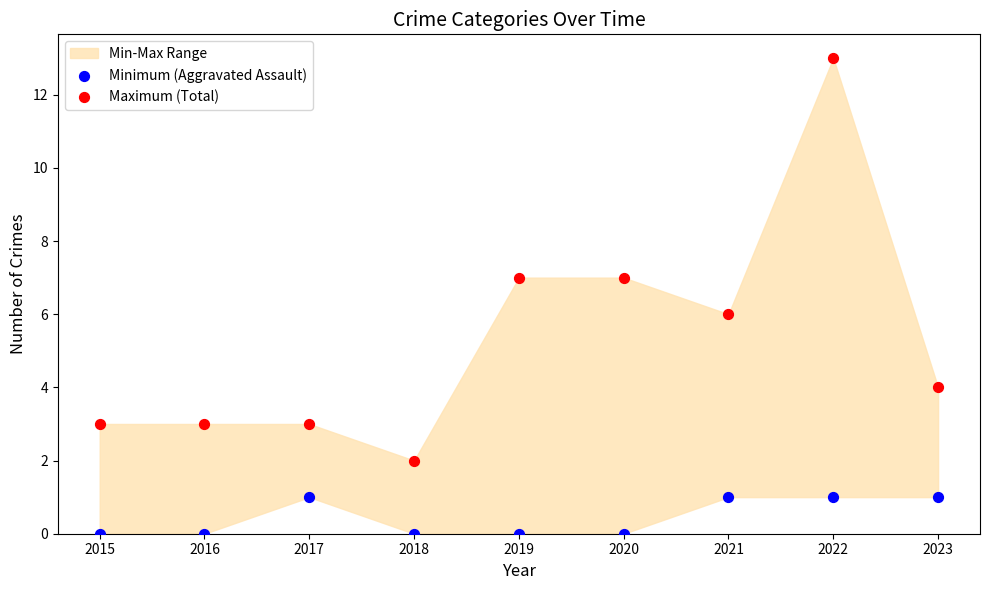

Which series reaches the minimum Y coordinate?

Minimum (Aggravated Assault)